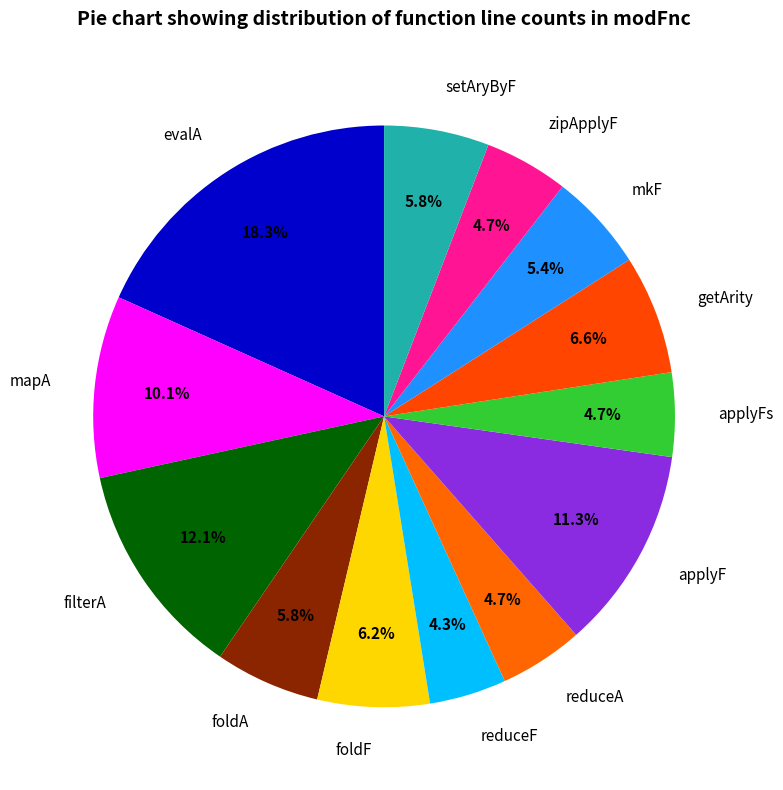

Which has a higher value, getArity or foldA?

getArity